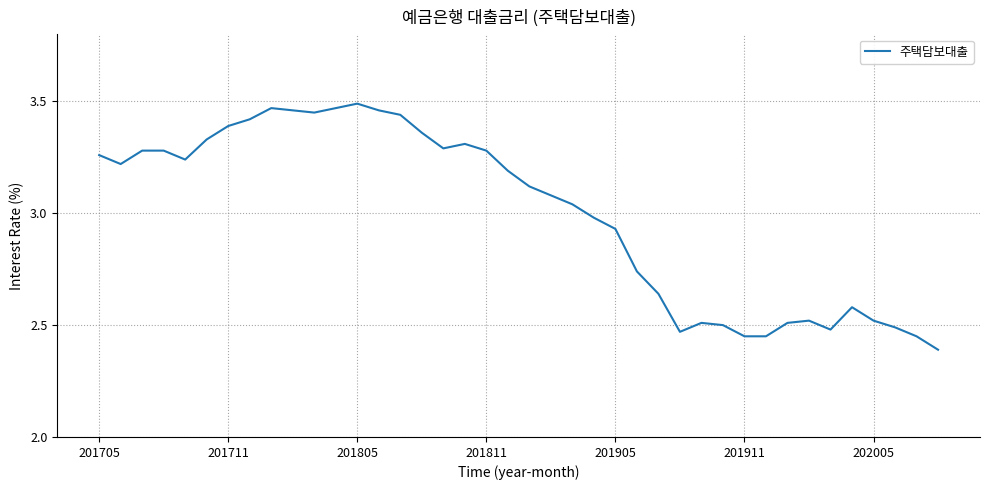

What is the sum of all values?

119.9